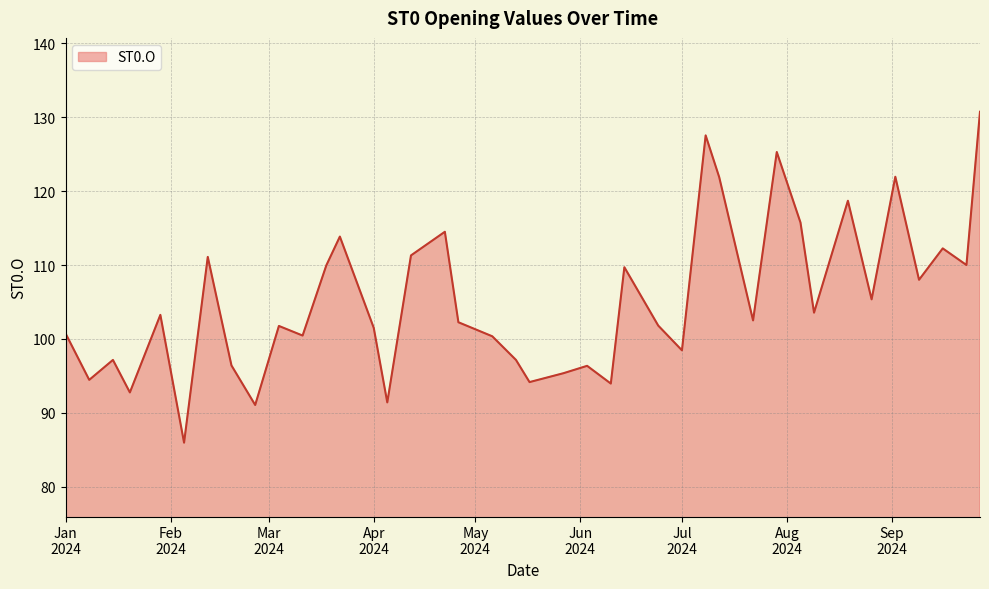

What is the difference between the second highest and minimum values?

41.6